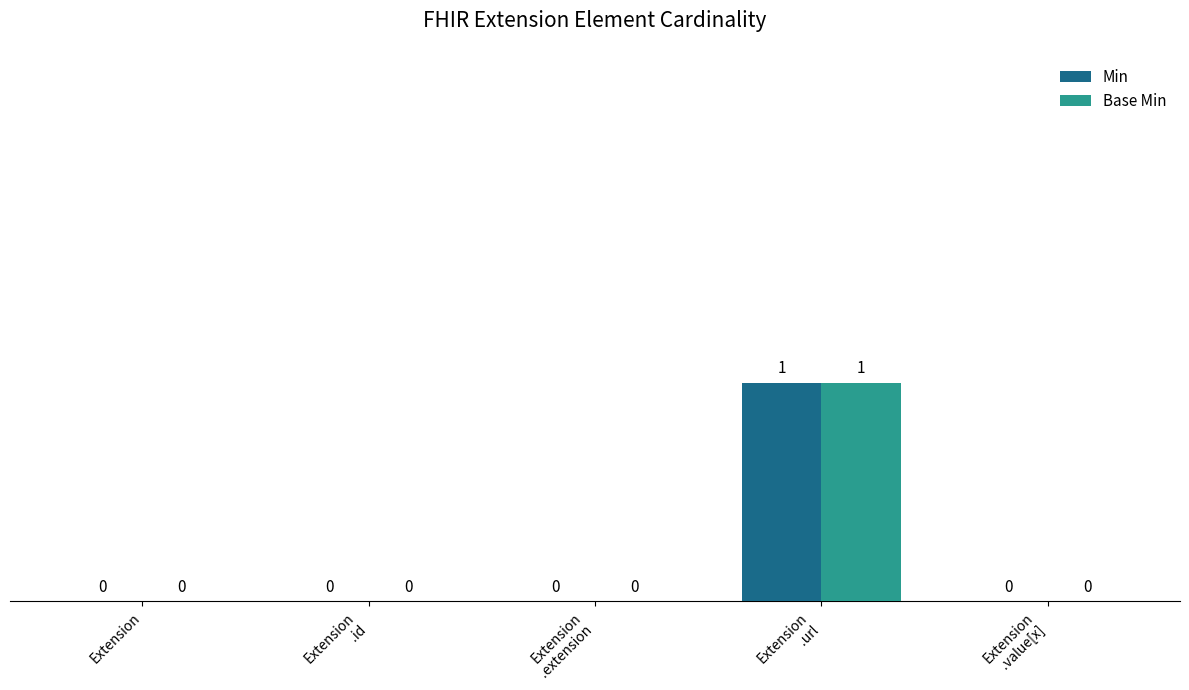

What is the maximum value for Base Min?

1